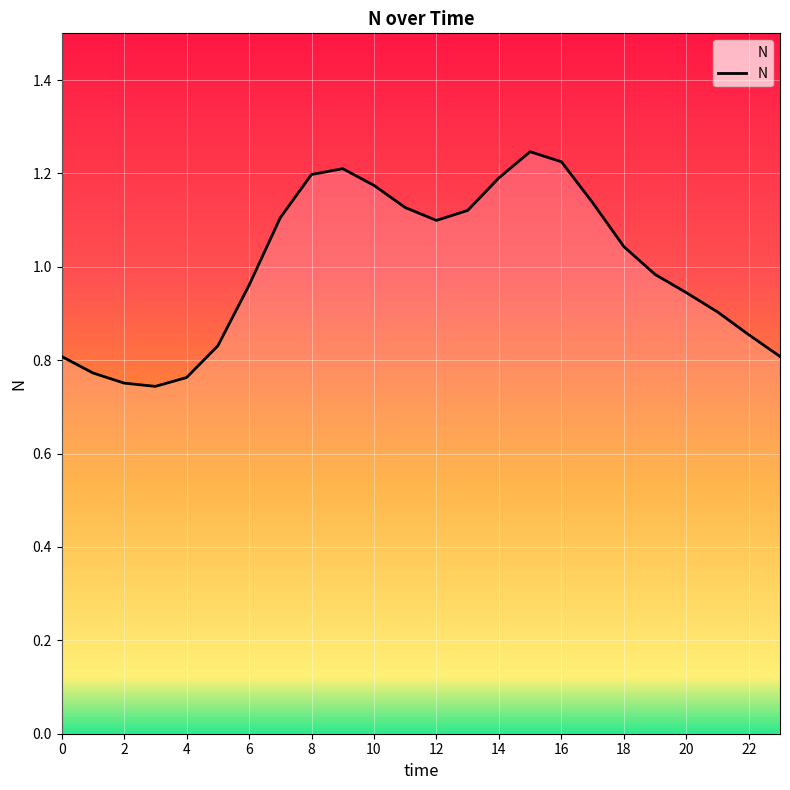

What is the difference between the maximum and minimum values?

0.5